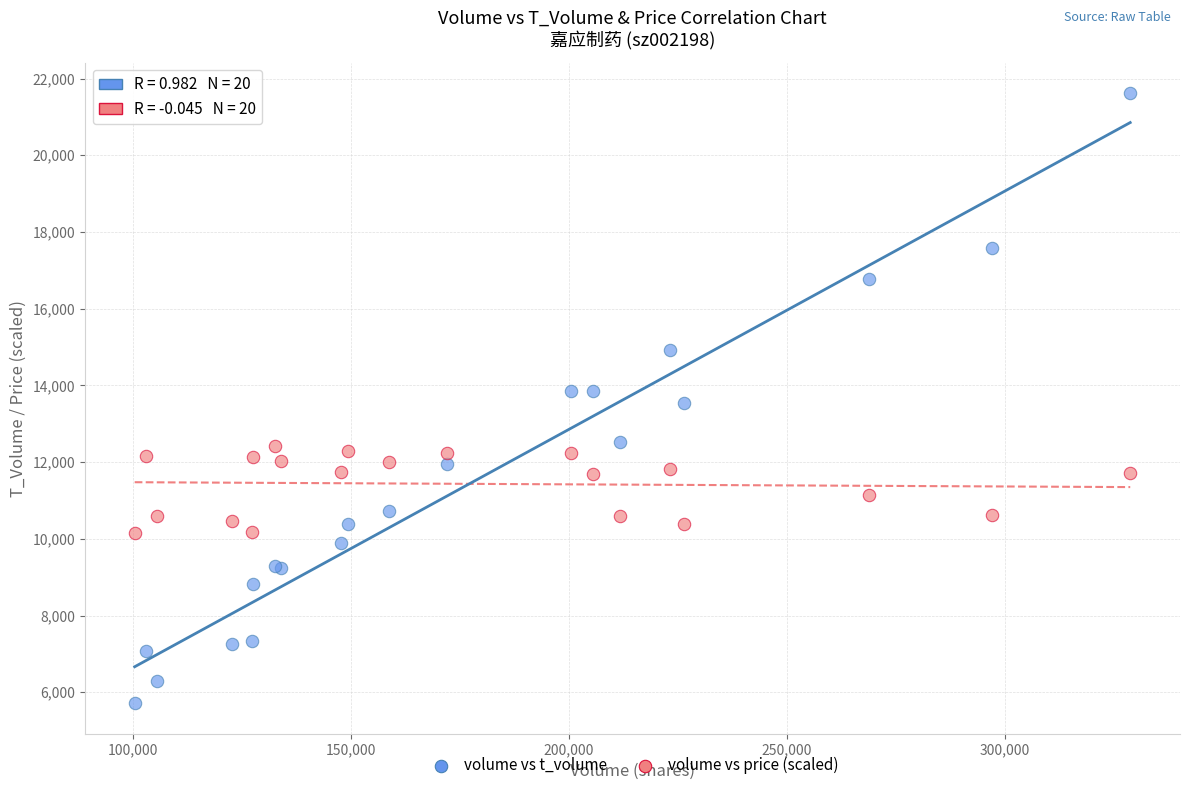

Which series has the widest spread of Y values?

volume vs t_volume